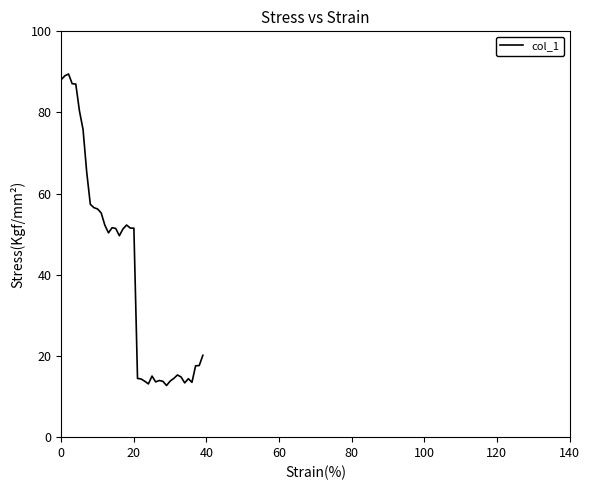

Is this an area chart (filled region under the line)?

No